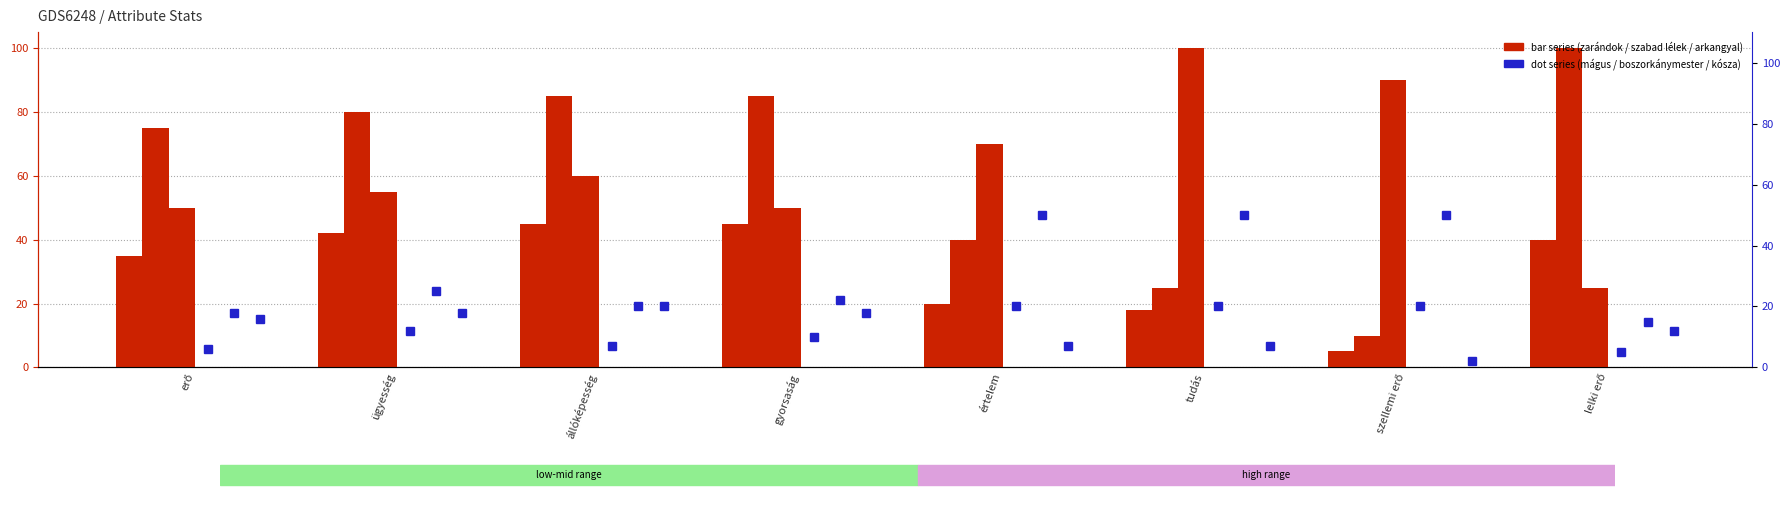

How many categories are shown in the chart?

8